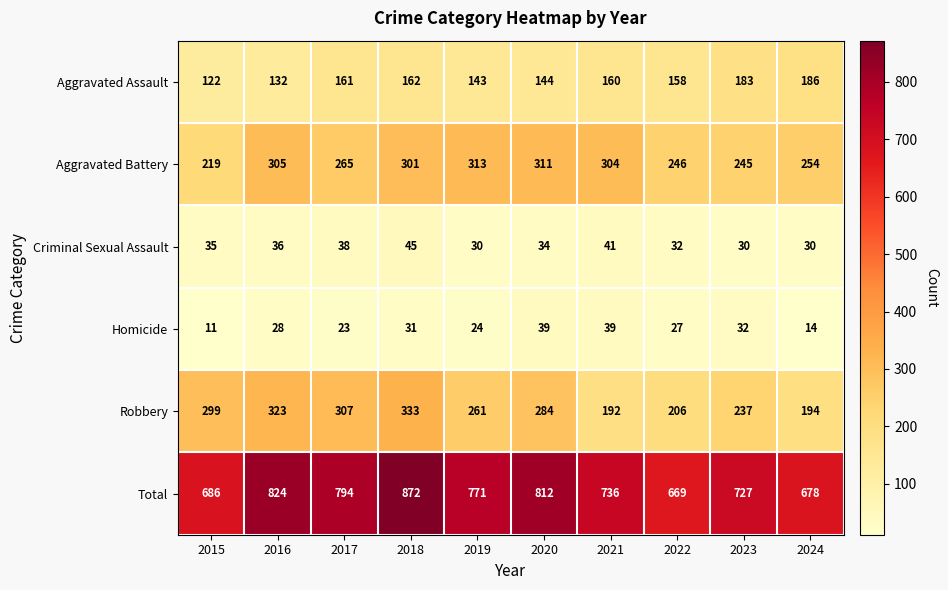

At which category does the chart reach its peak across all series?

2018